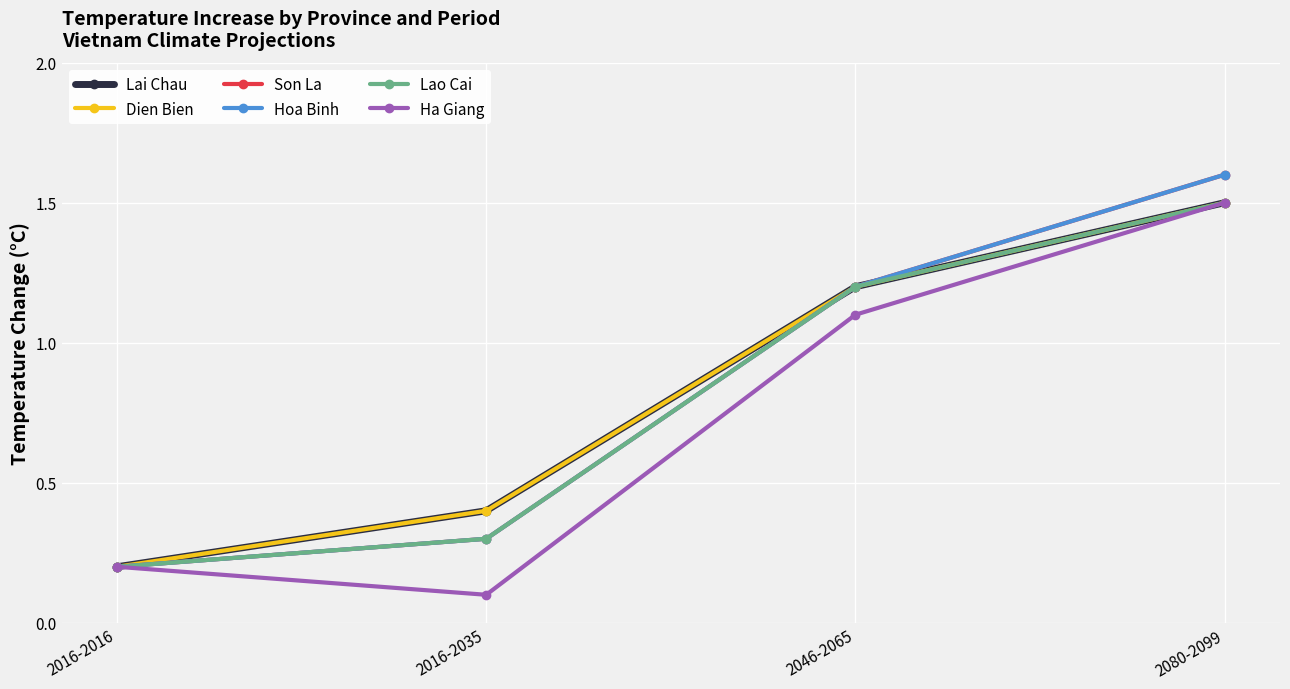

What is the average value of the Dien Bien series?

0.8